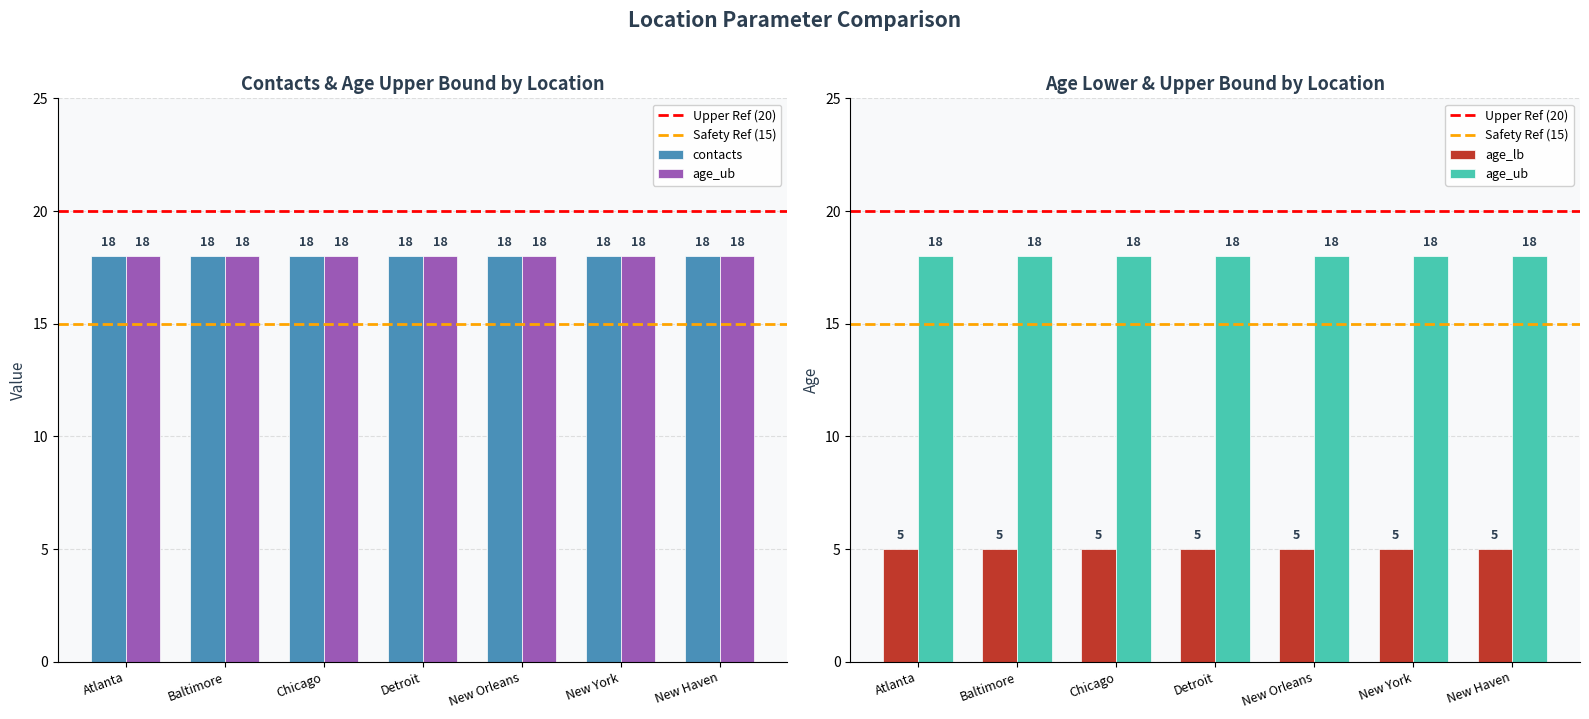

Reading left to right, list all the values displayed in this chart.

contacts: 18	18	18	18	18	18	18
age_lb: 5	5	5	5	5	5	5
age_ub: 18	18	18	18	18	18	18